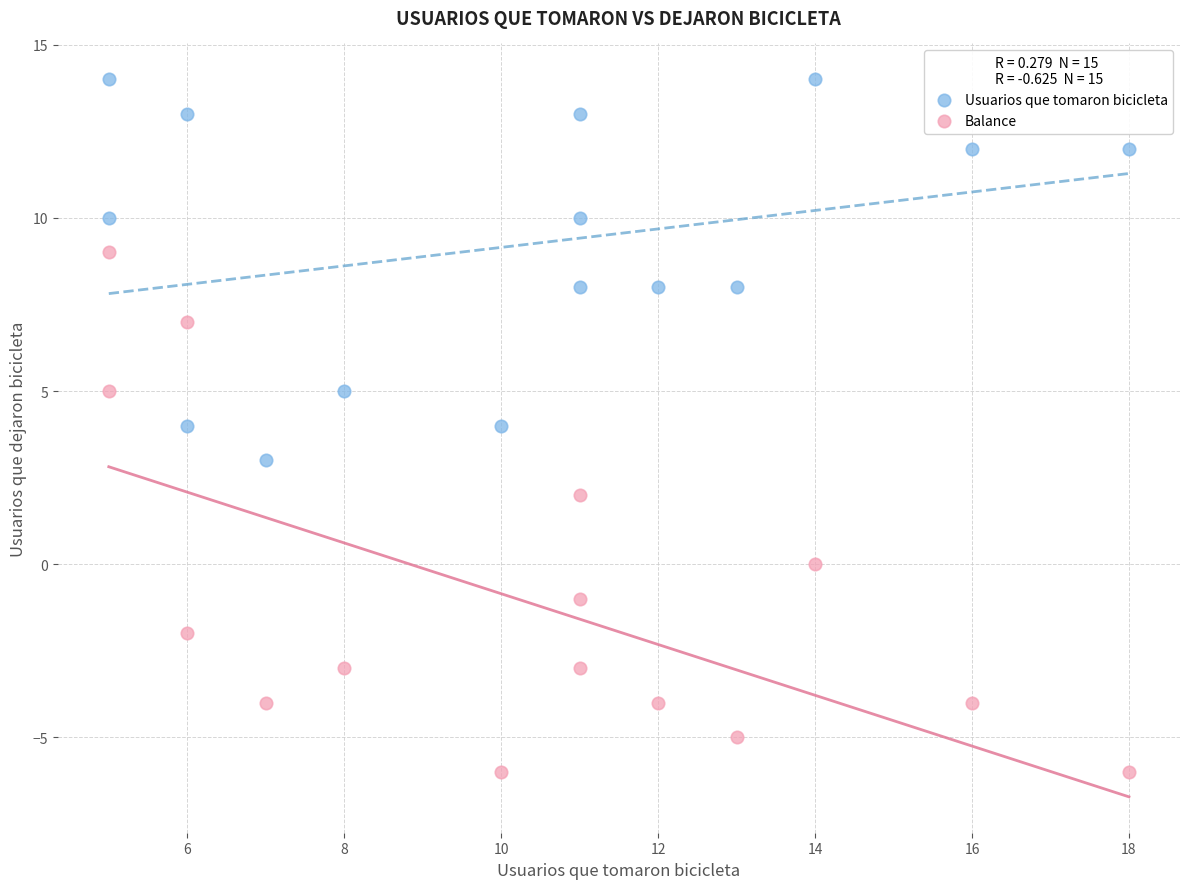

Across all data points, what is the range of X values (max minus min)?

13